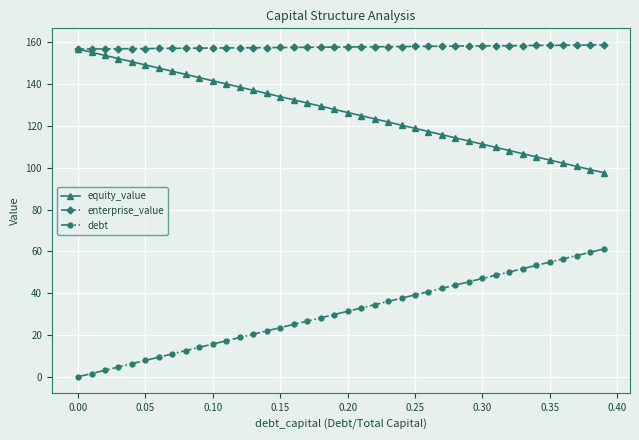

What is the value of the debt point at the 12th from the left?

17.2